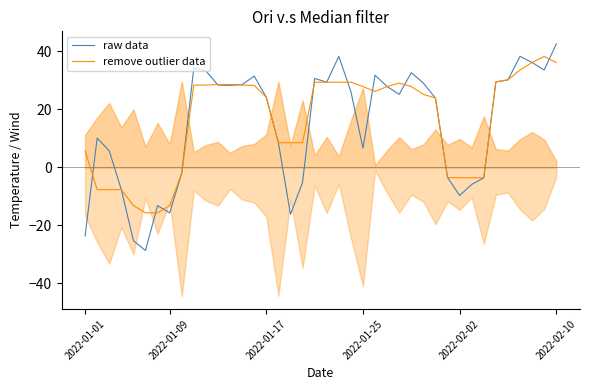

What is the lowest value of the raw data series?

-28.7